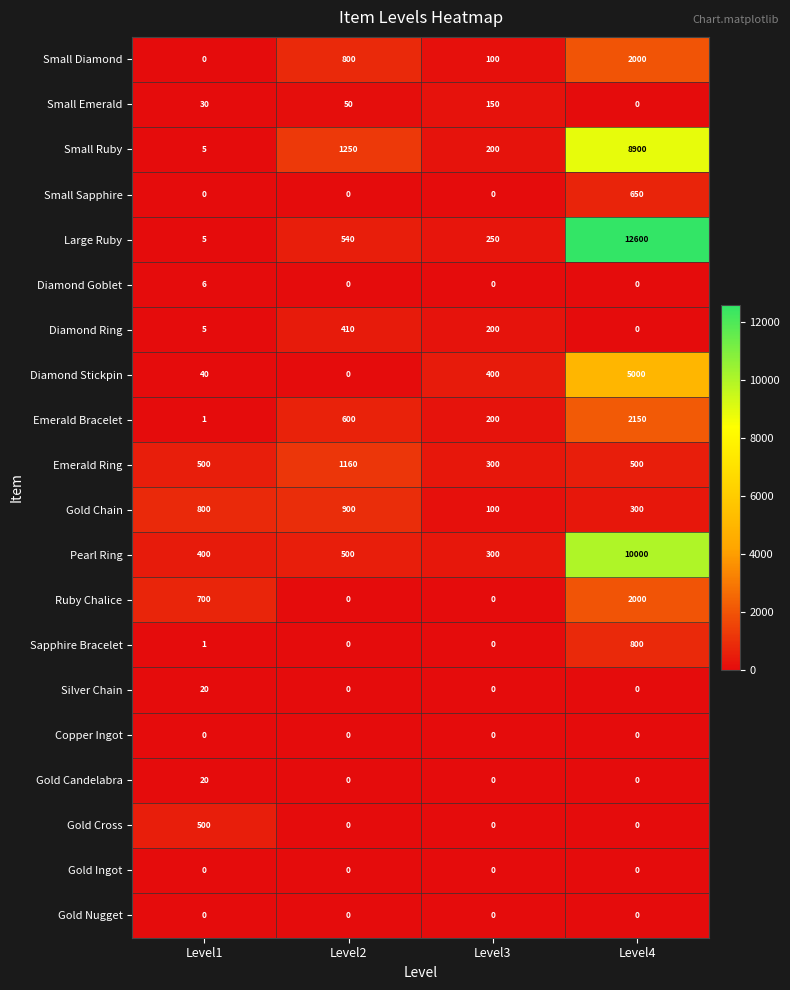

What is the spread (max minus min) of values at Level4?

12600